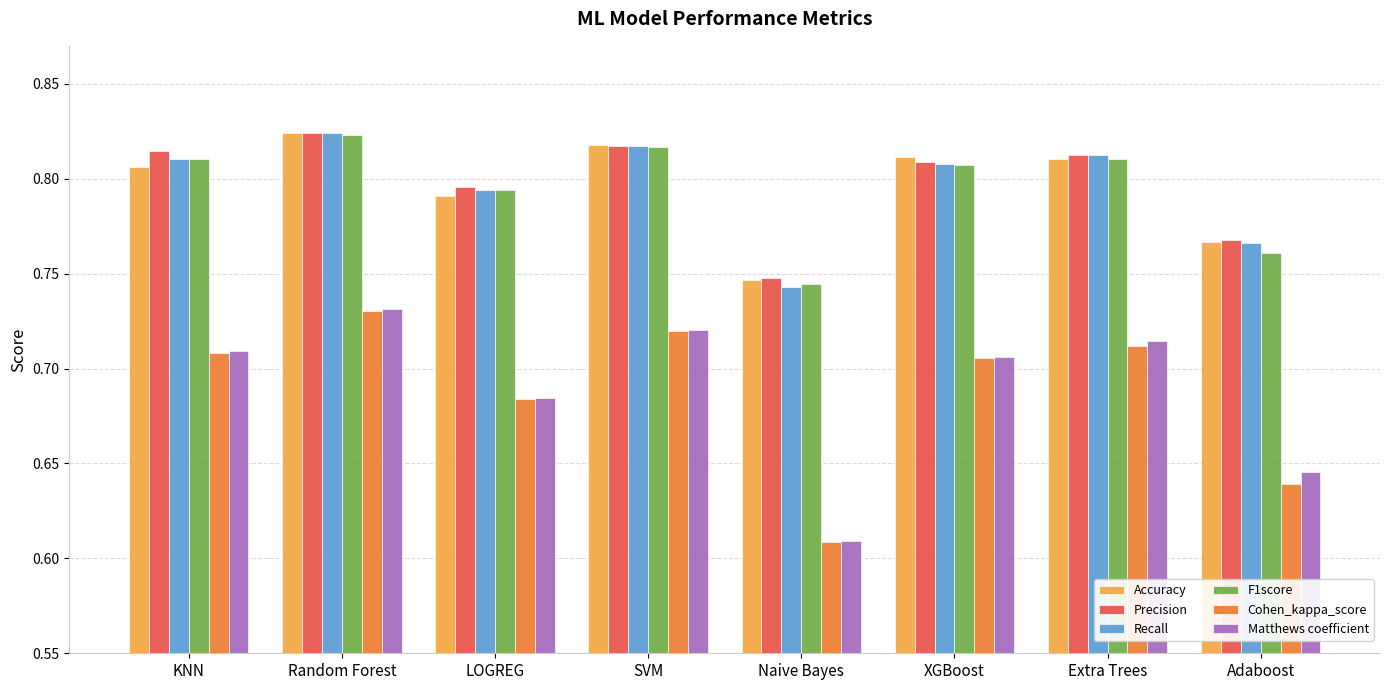

Is it true that Cohen_kappa_score equals 0.4 at XGBoost?

False